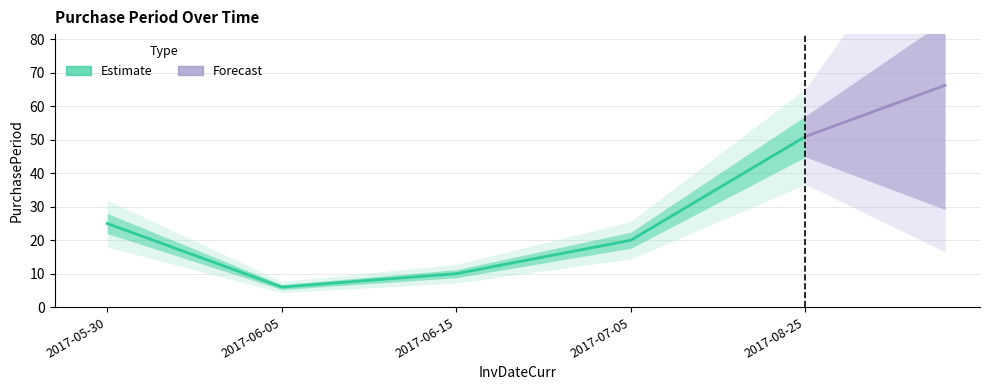

What is the ratio of the value at 2017-06-05 to the value at 2017-06-15?

0.6